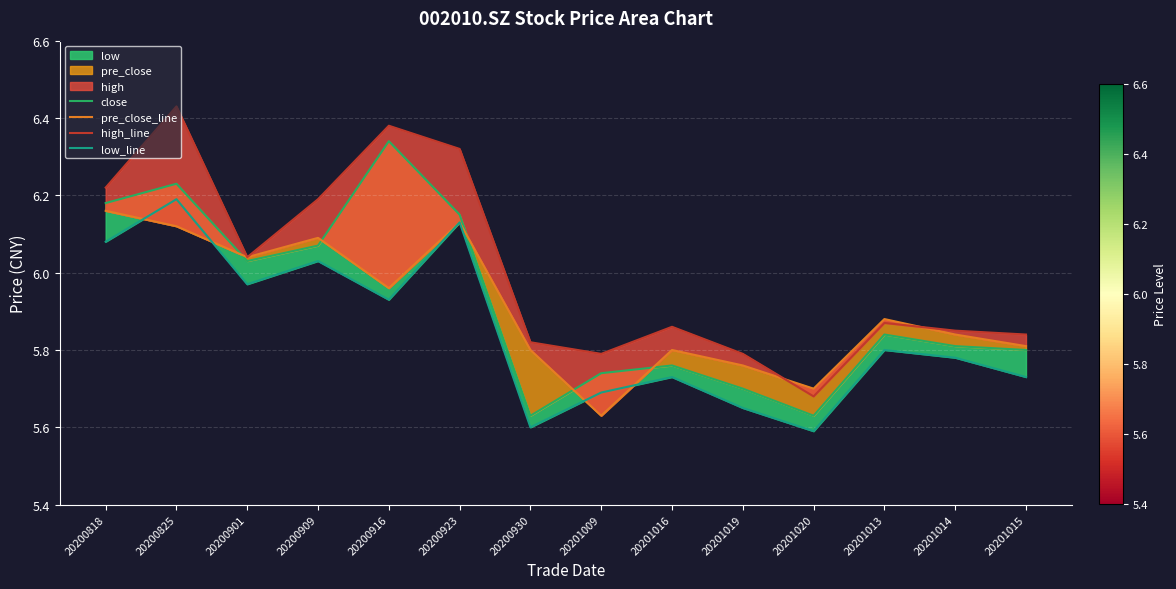

Rank the series by their maximum value, from lowest to highest.

pre_close_line, low_line, close, high_line